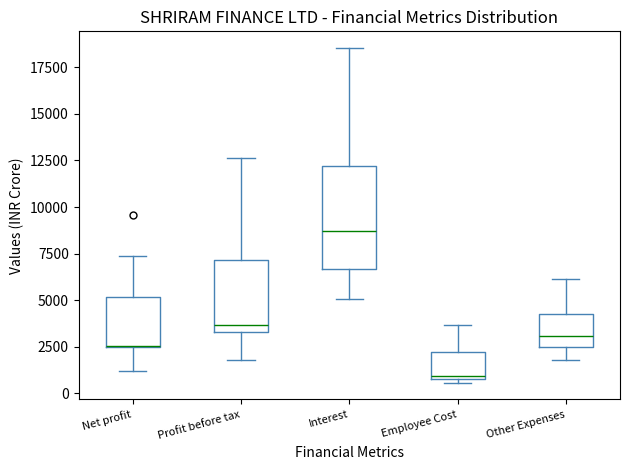

Where does the lower whisker of the box for Interest end on the y-axis? The values are not printed on the chart, so give them approximately, as read against the axis.

5000